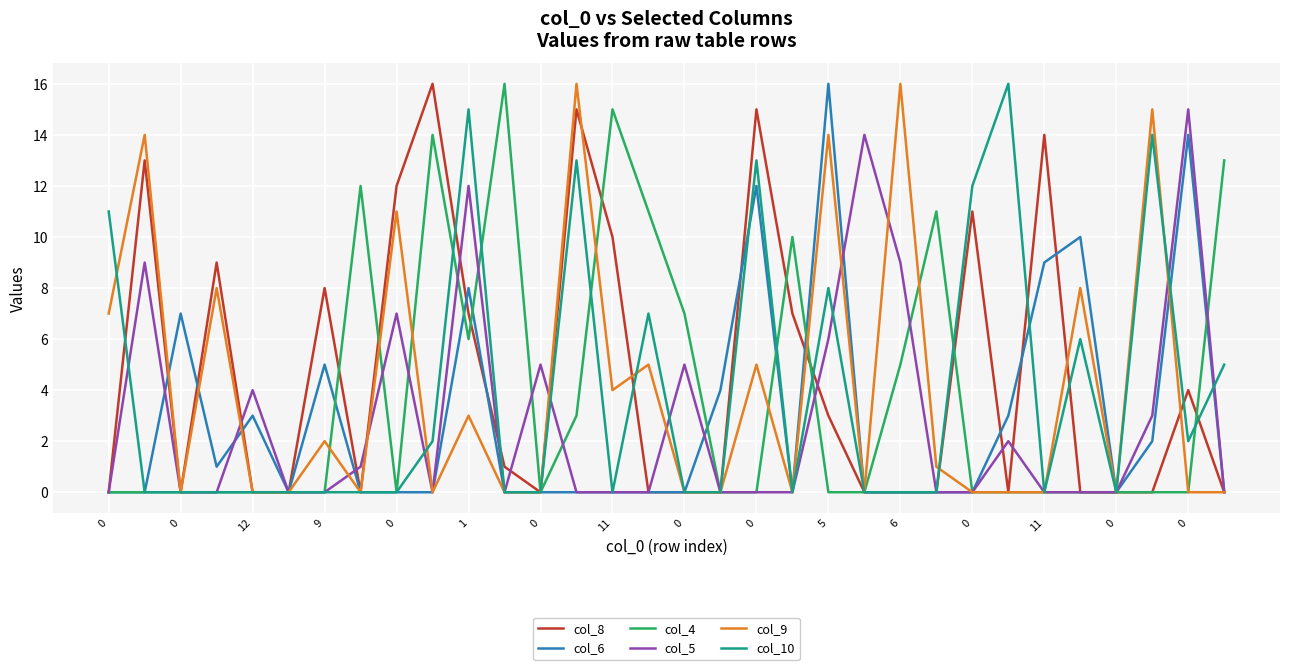

What is the maximum value shown in the chart?

16